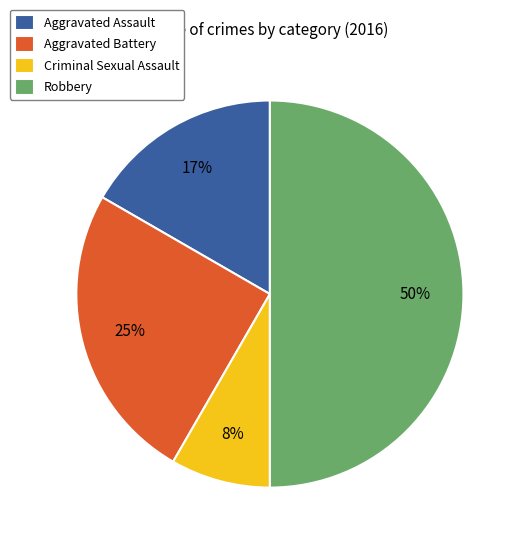

Is it true that Aggravated Assault is 17% of the pie?

True